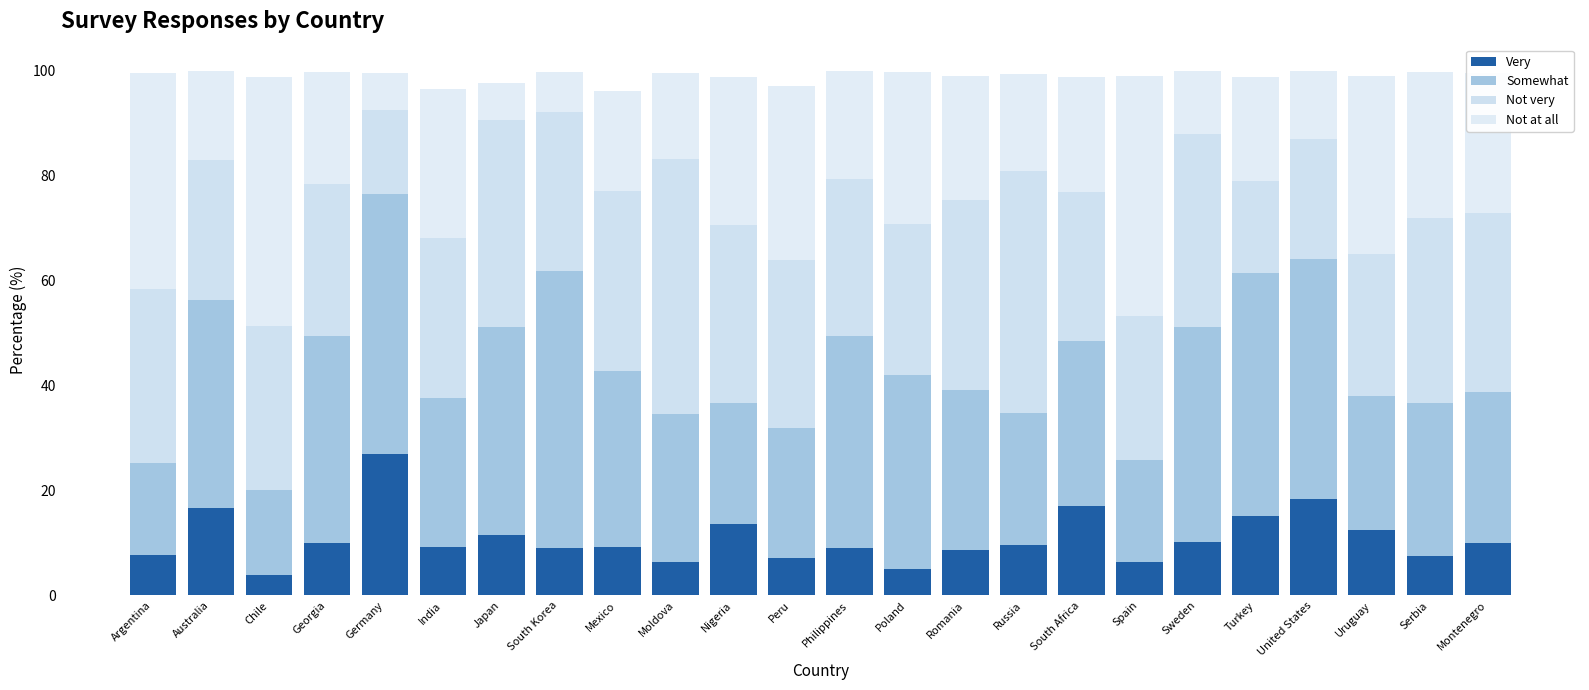

What position from the left is Spain?

18